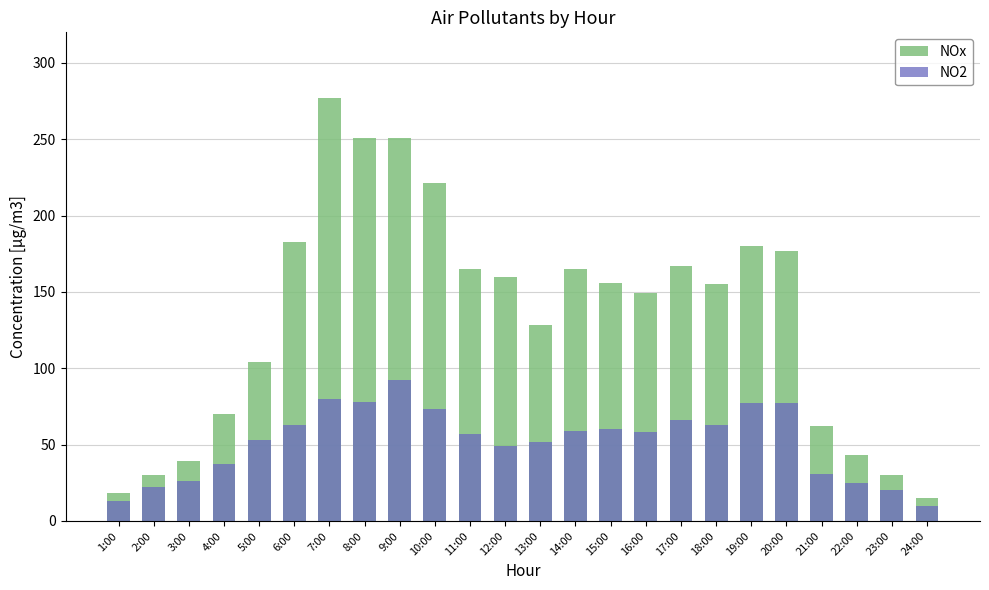

What is the difference between the NOx values at 10:00 and 12:00?

61